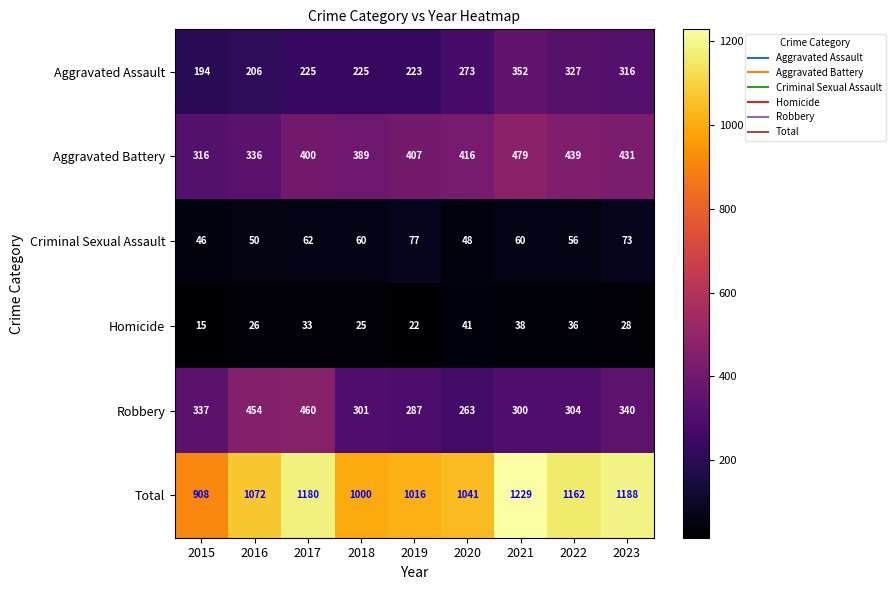

True or false: Aggravated Battery has a value of 64 at 2015.

False